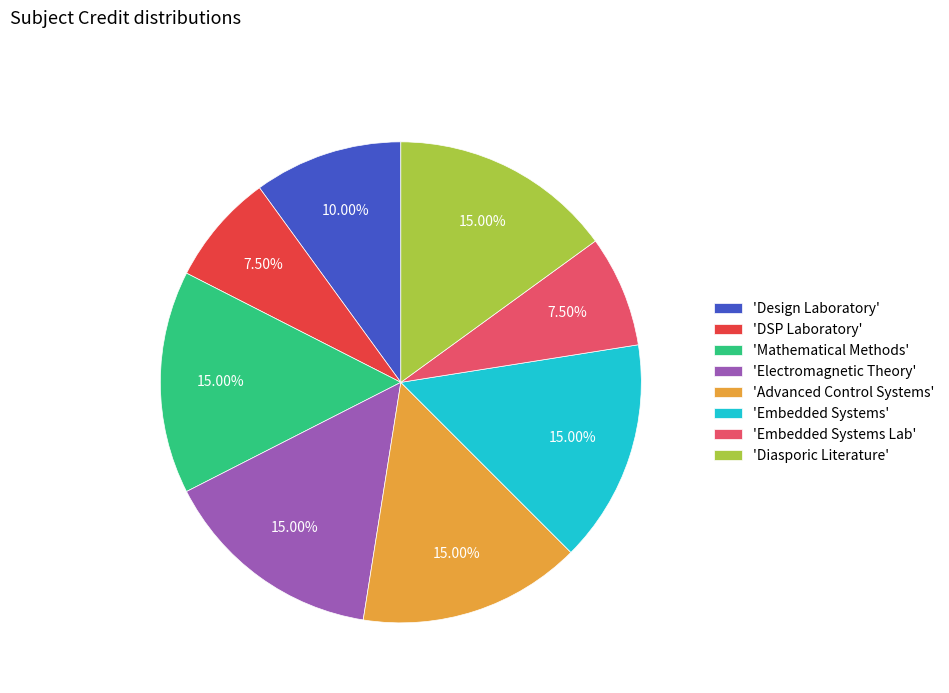

Combined, do 'Design Laboratory' and 'Embedded Systems' account for over 50%?

No